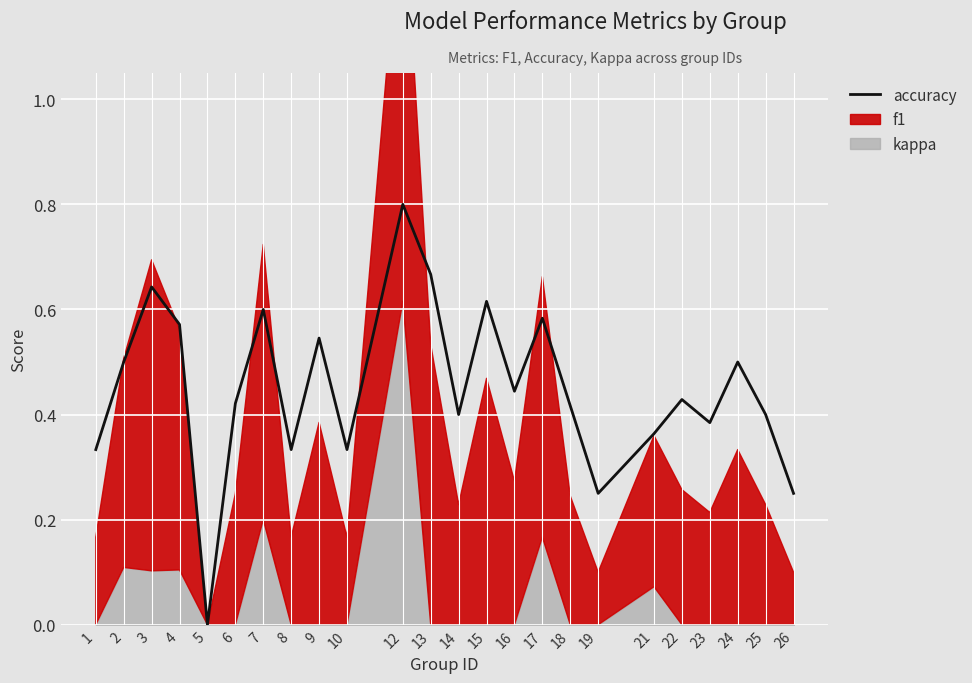

The chart shows a value of 0.6 at 17. True or false?

True